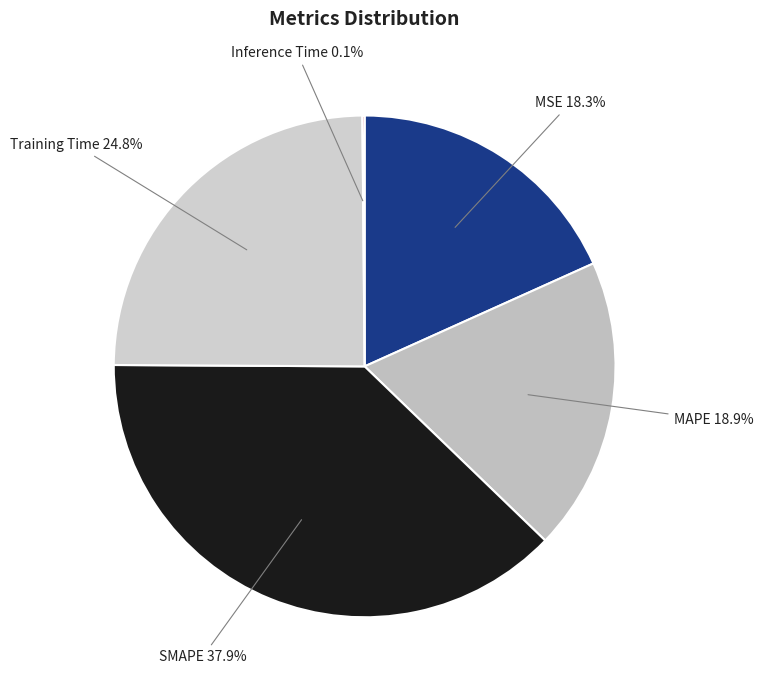

To the nearest percent, what percentage of the pie is SMAPE?

38%